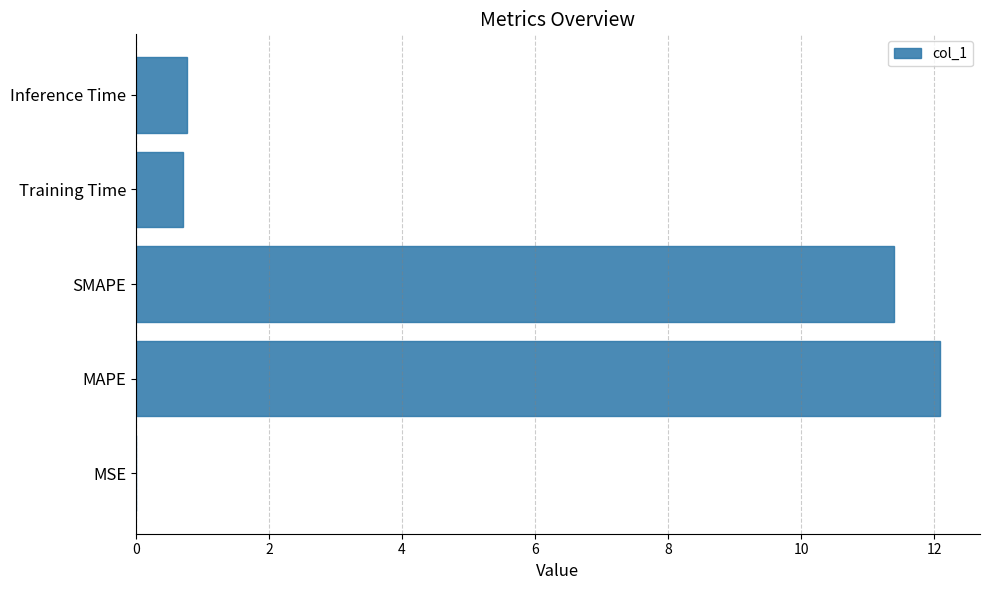

The chart shows a value of 0.8 at Inference Time. True or false?

True